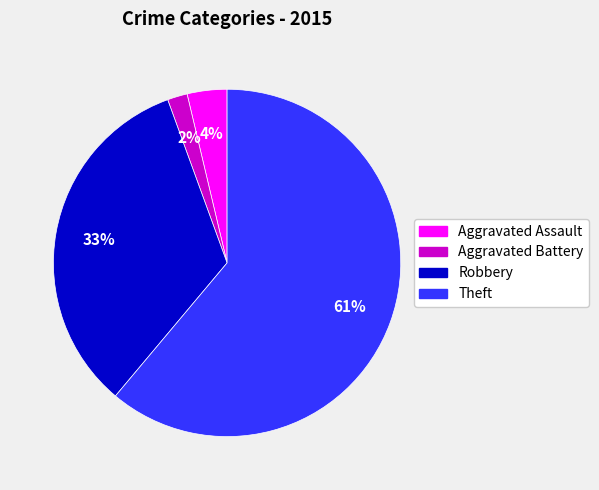

Do Robbery and Theft together represent more than half of the pie?

Yes